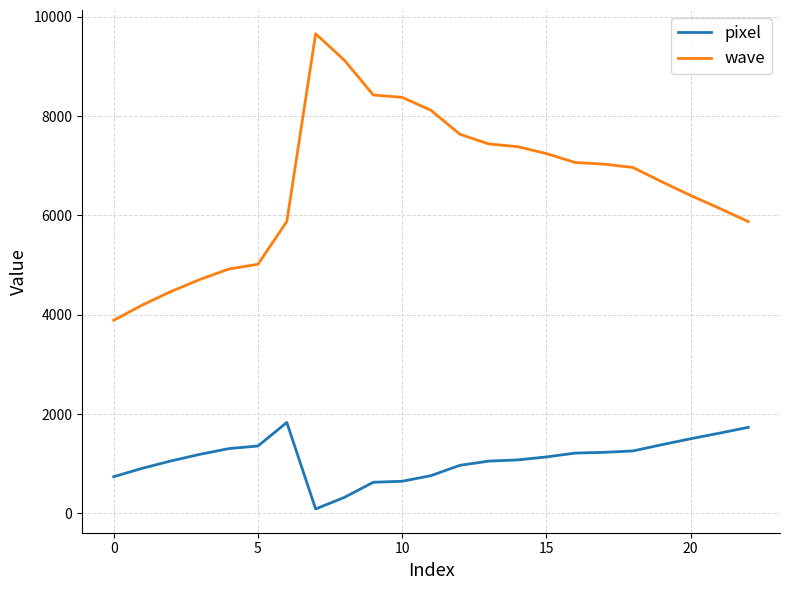

Rank the series by their maximum value, from lowest to highest.

pixel, wave